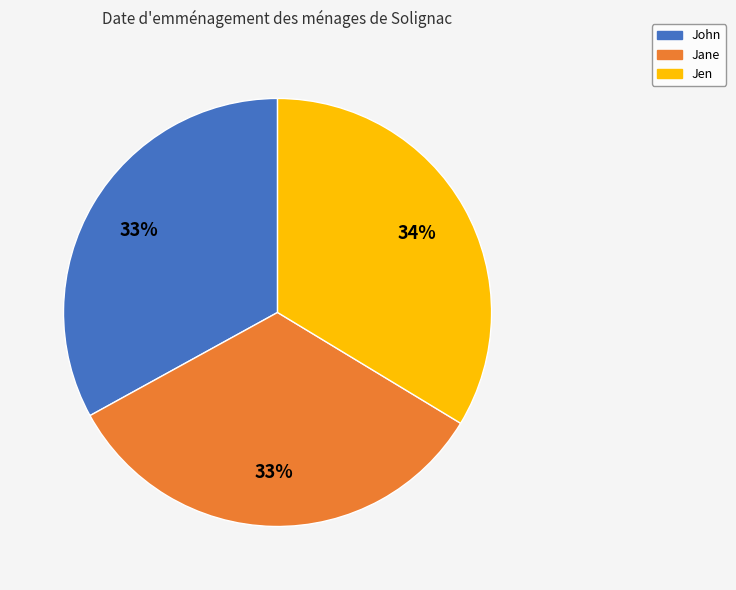

To the nearest percent, what is the difference between the largest and smallest slice percentages?

1%